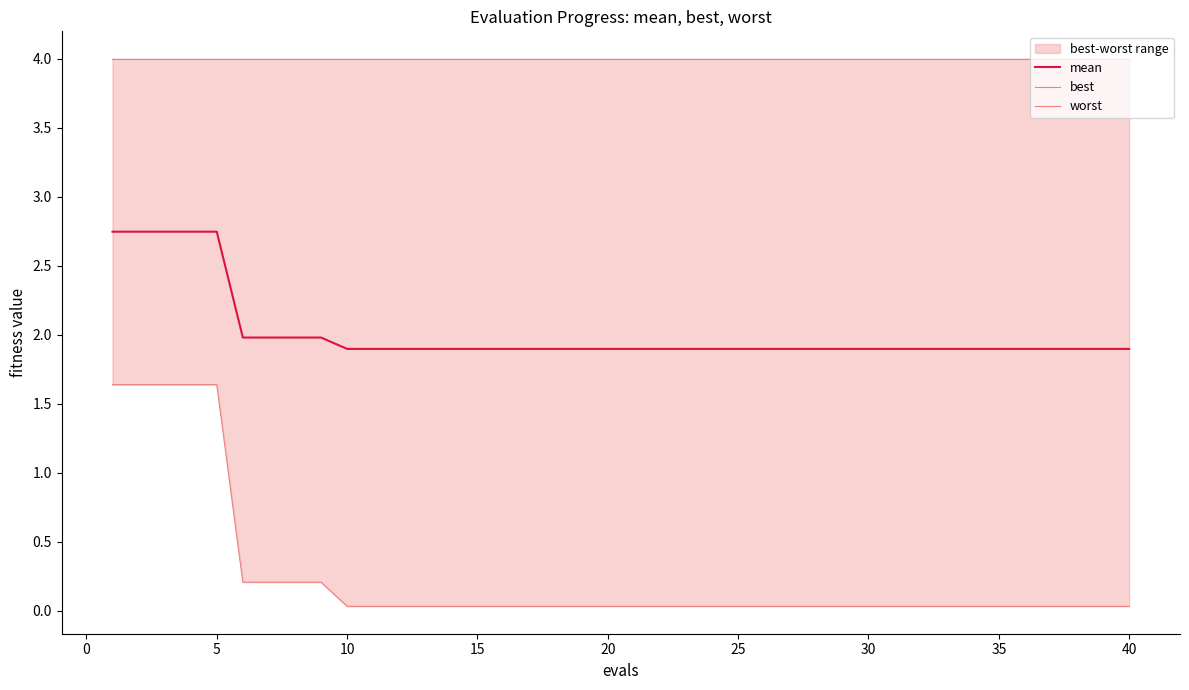

Is it true that mean equals 3.1 at 20?

False